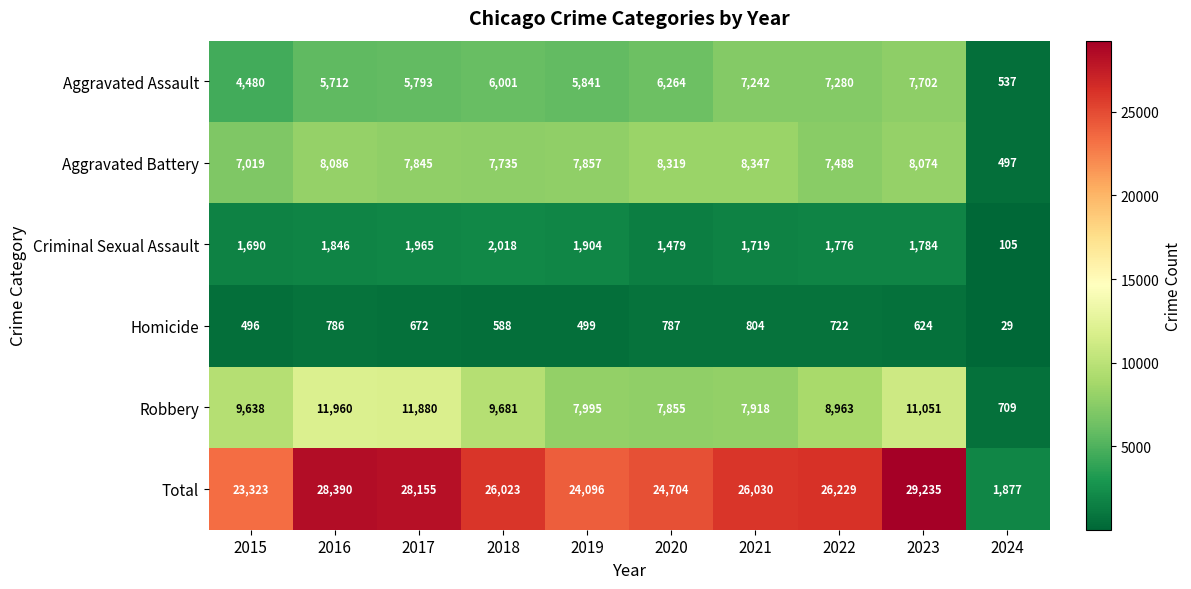

The Robbery series shows 4826 at 2015. True or false?

False